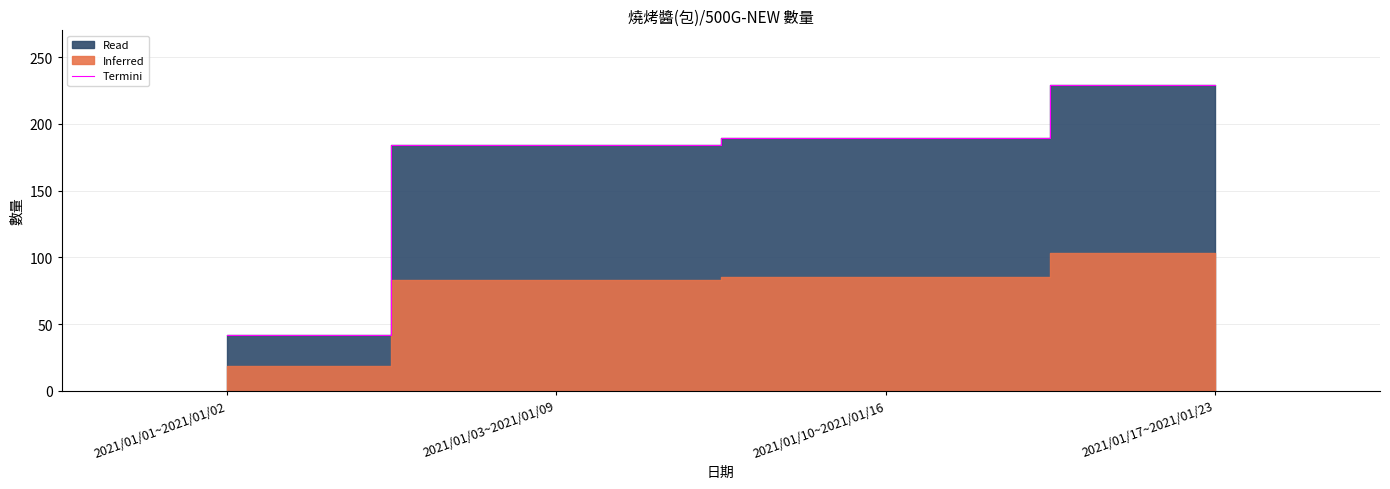

What is the change in value from 2021/01/03~2021/01/09 to 2021/01/17~2021/01/23?

+45